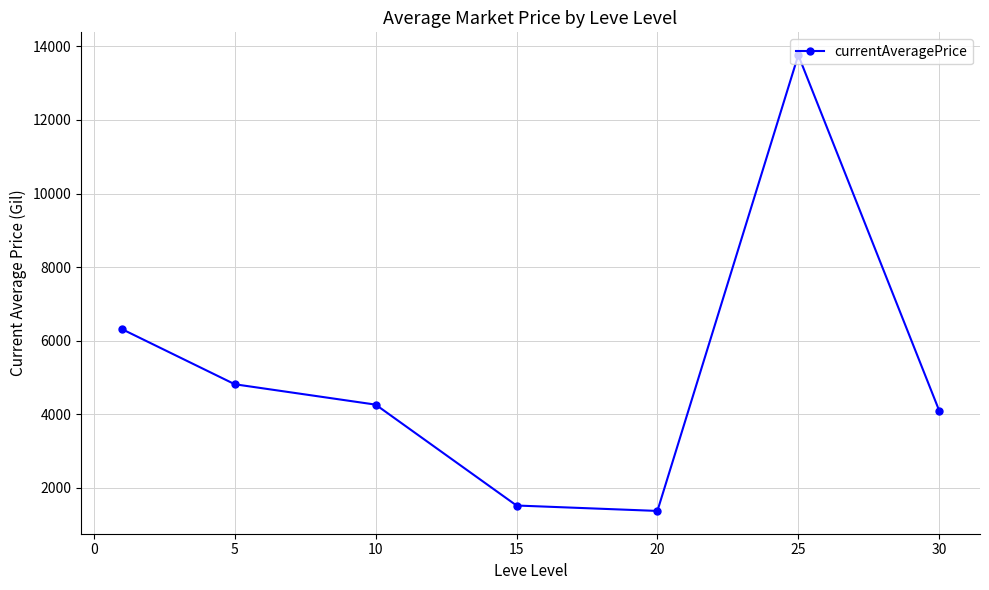

What is the minimum value shown in the chart?

1366.9